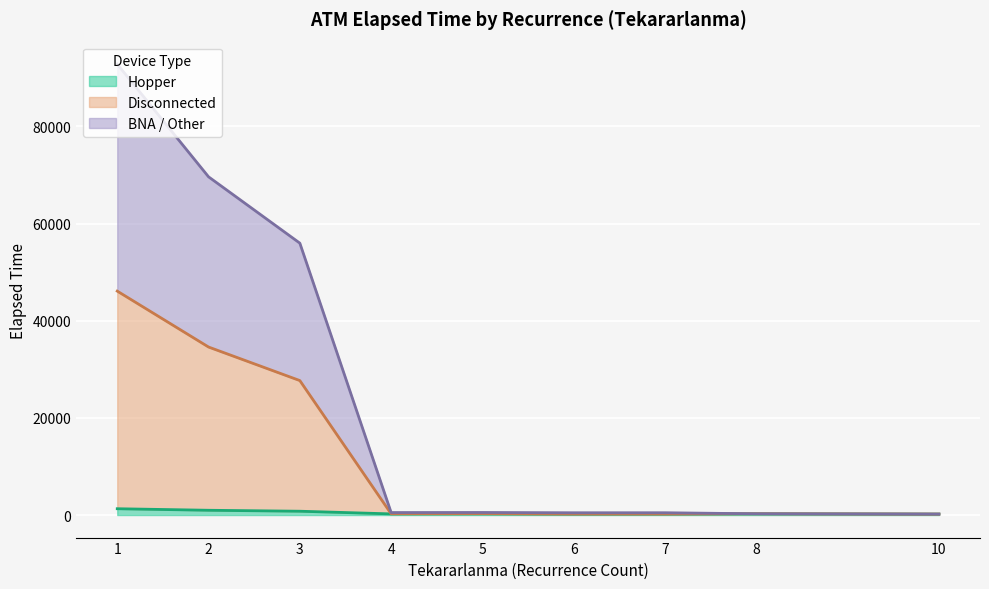

What are all the series names shown in the legend?

Hopper, Disconnected, BNA / Other